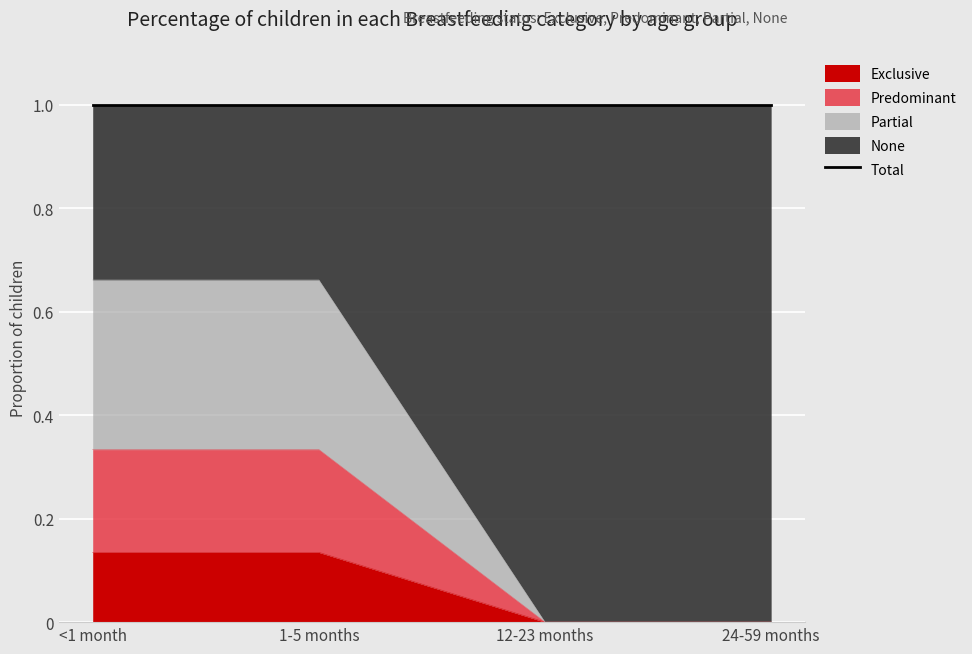

True or false: Exclusive has more than 0 points higher than both neighbors.

False